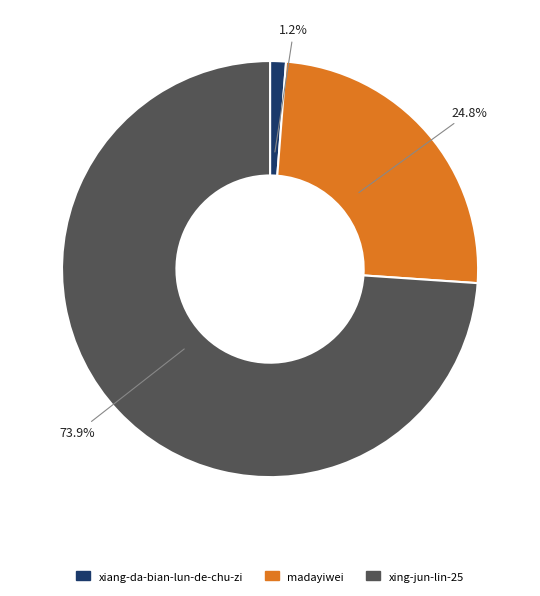

Is there a majority slice in this chart?

Yes